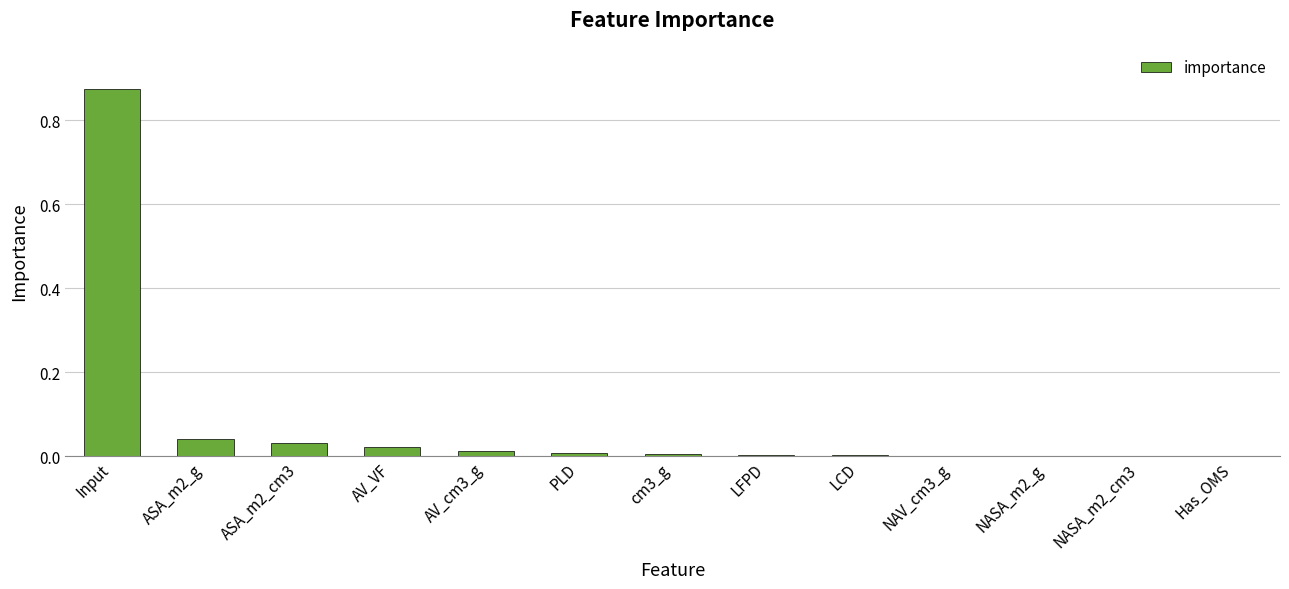

Is it true that the value at ASA_m2_g is 0.0?

True